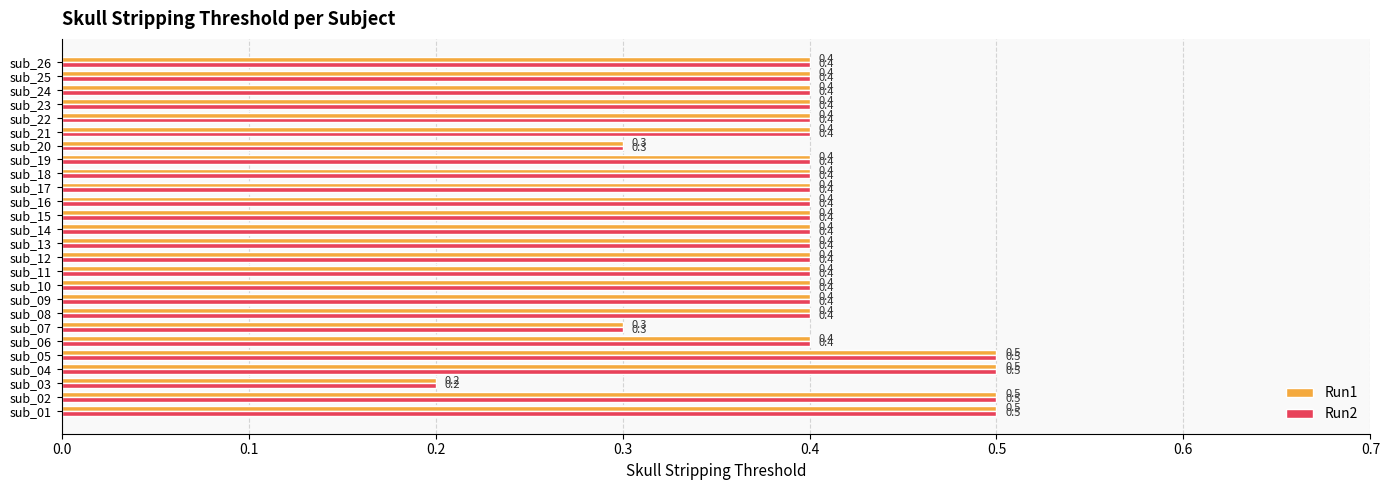

Is it true that Run2 equals 0.4 at sub_14?

True